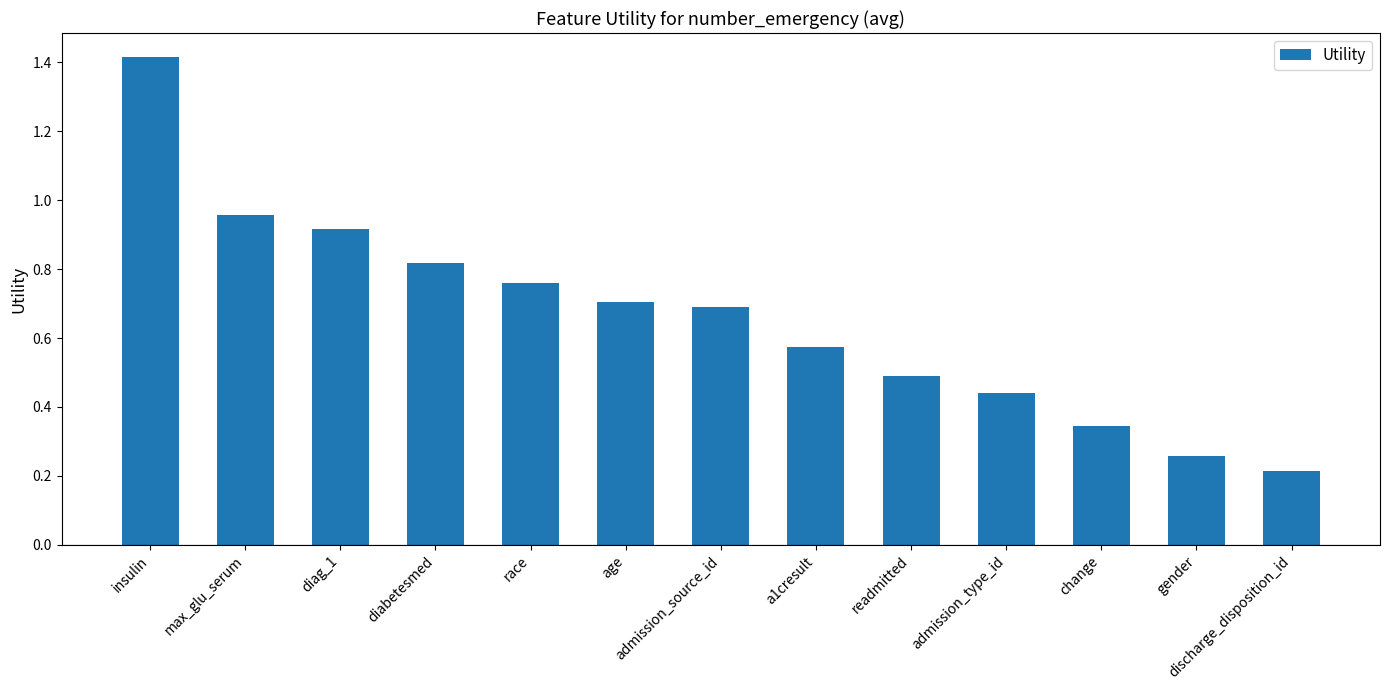

Which category has the highest value across all series?

insulin